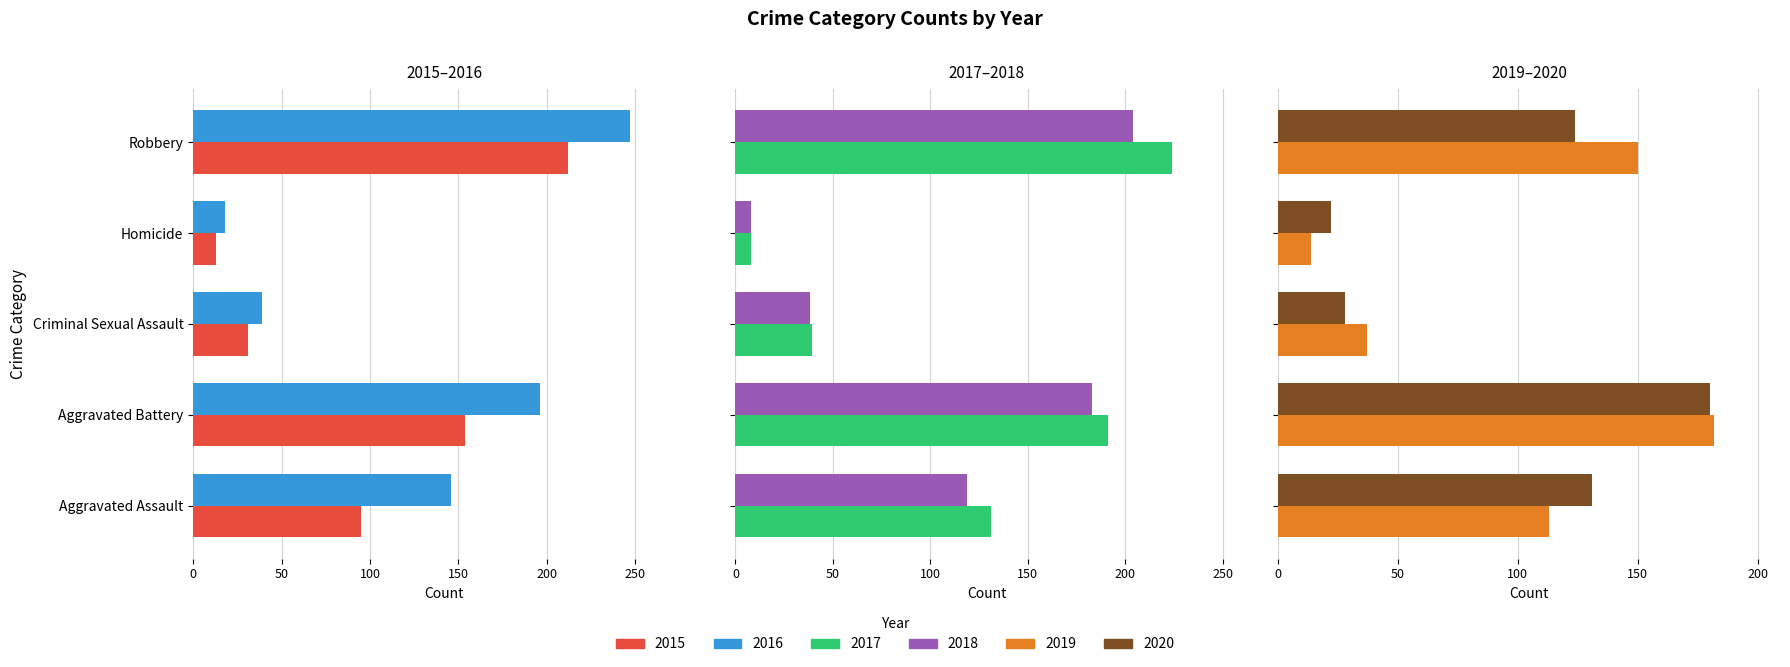

Between Homicide and Robbery, which series saw the biggest shift?

2016